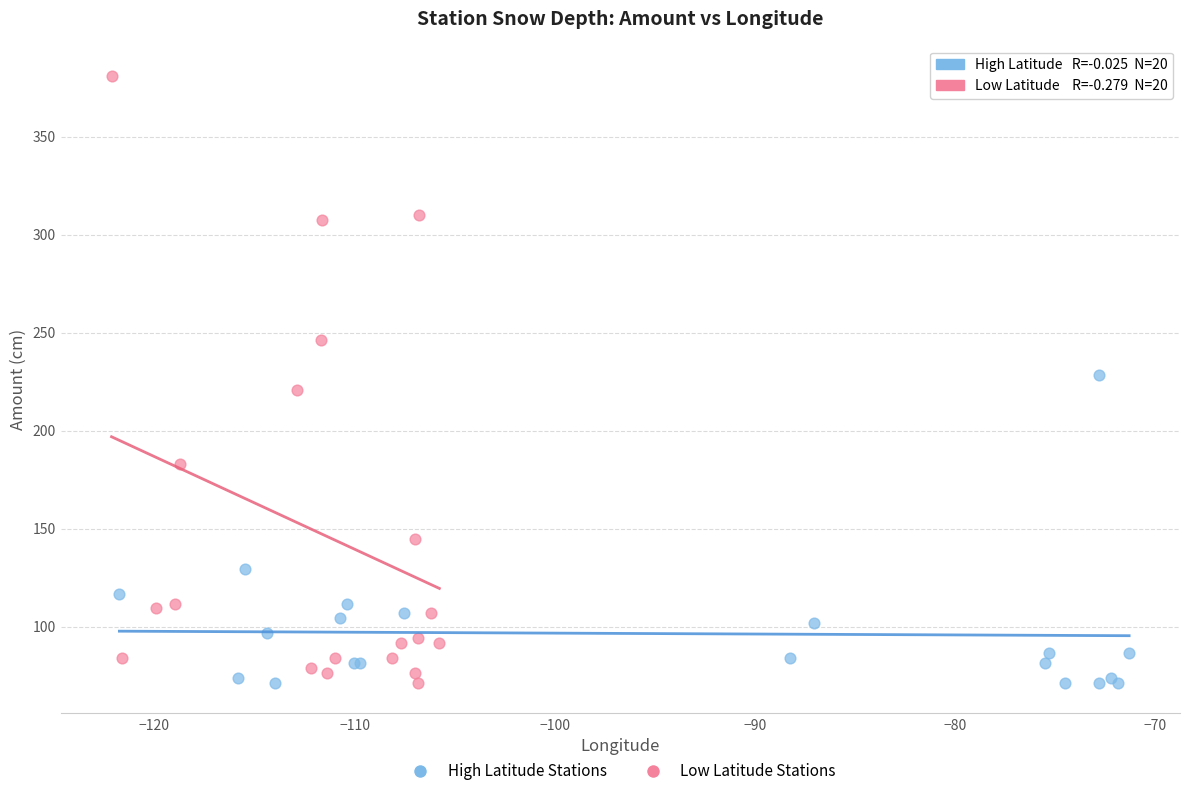

Which series contains the highest Y value?

Low Latitude Stations